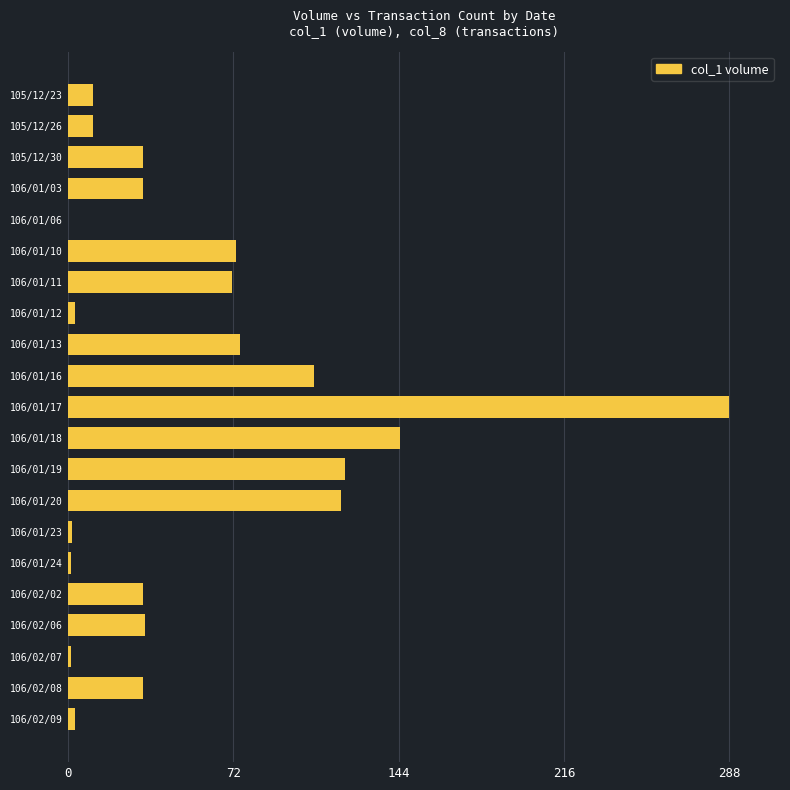

Is it true that the value at 106/01/10 is 131.0?

False